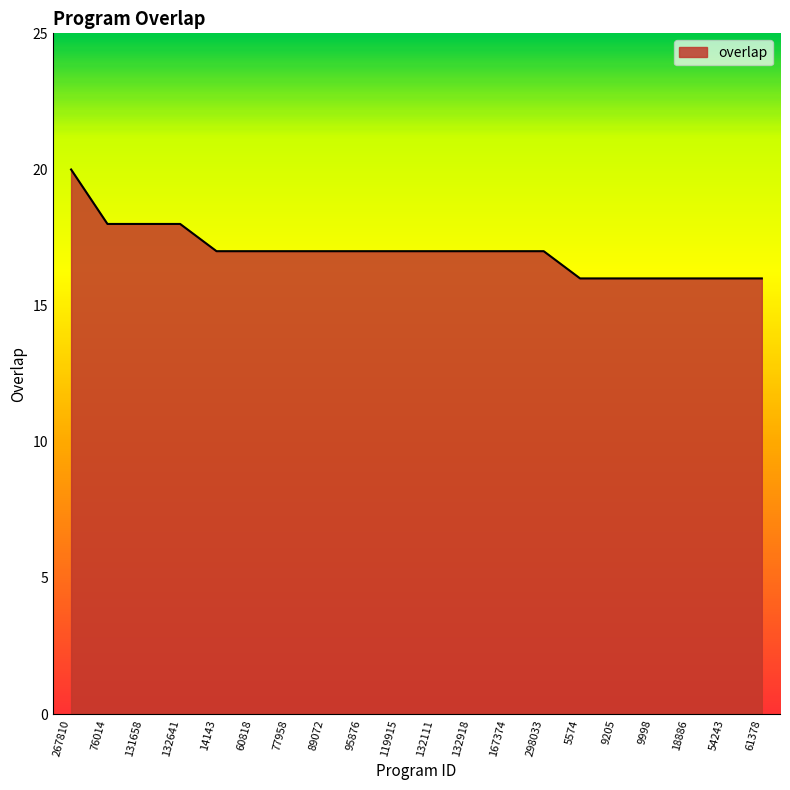

Where does the data first go above 17?

267810